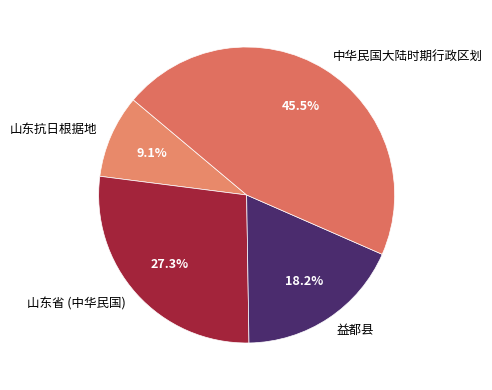

How many segments does this pie chart have?

4